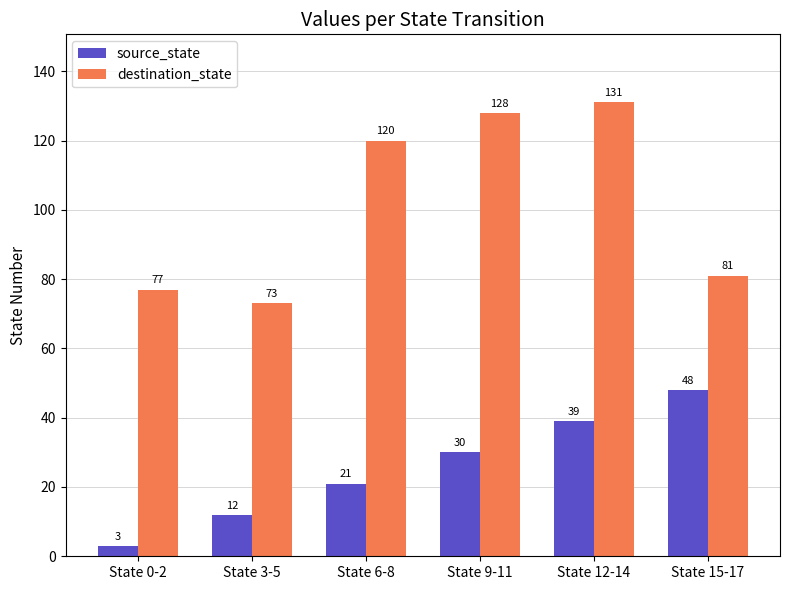

At how many categories does at least one series exceed 10?

6